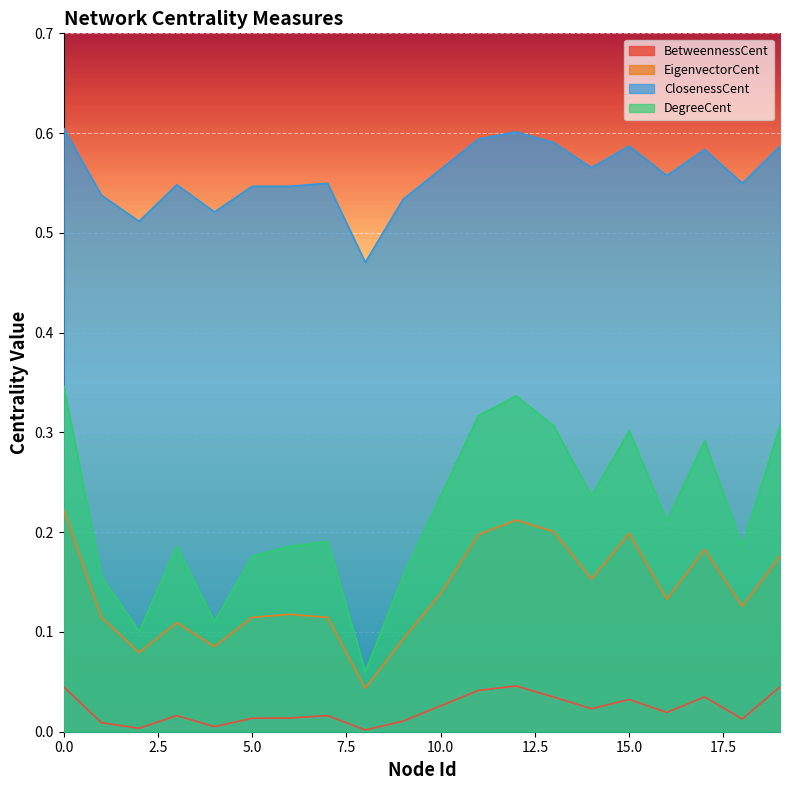

Reading left to right, extract all data points from this chart.

BetweennessCent: 0.0	0.0	0.0	0.0	0.0	0.0	0.0	0.0	0.0	0.0	0.0	0.0	0.0	0.0	0.0	0.0	0.0	0.0	0.0	0.0
EigenvectorCent: 0.2	0.1	0.1	0.1	0.1	0.1	0.1	0.1	0.0	0.1	0.1	0.2	0.2	0.2	0.2	0.2	0.1	0.2	0.1	0.2
ClosenessCent: 0.6	0.5	0.5	0.5	0.5	0.5	0.5	0.5	0.5	0.5	0.6	0.6	0.6	0.6	0.6	0.6	0.6	0.6	0.5	0.6
DegreeCent: 0.3	0.2	0.1	0.2	0.1	0.2	0.2	0.2	0.1	0.2	0.2	0.3	0.3	0.3	0.2	0.3	0.2	0.3	0.2	0.3